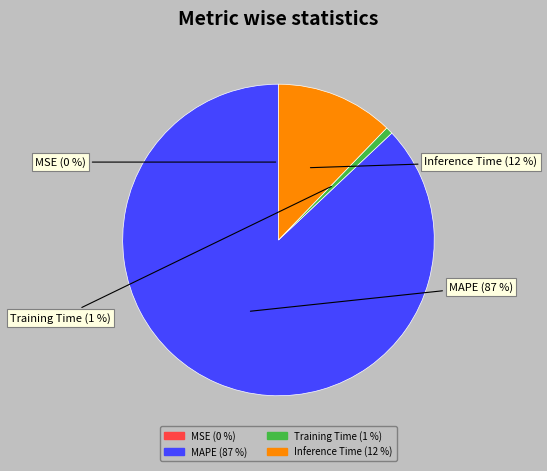

Between MSE and Inference Time, which is larger?

Inference Time